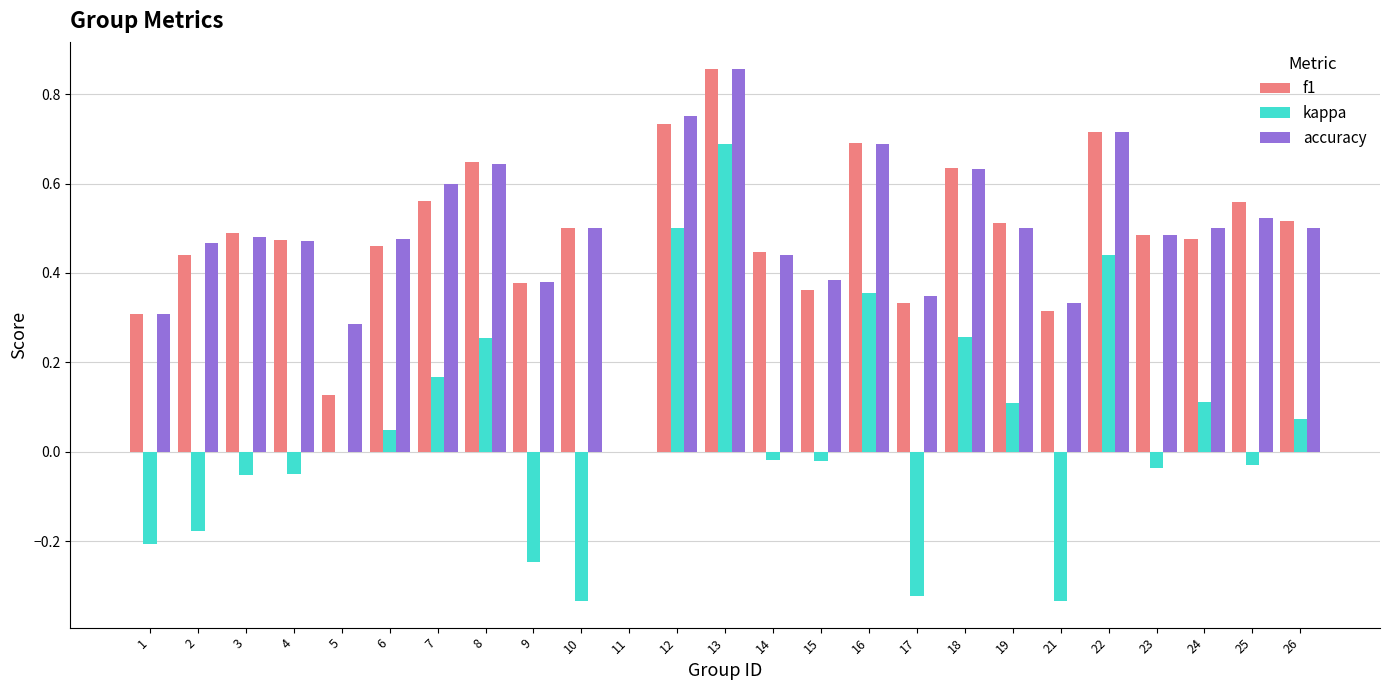

True or false: accuracy has a value of 0.5 at 25.

True